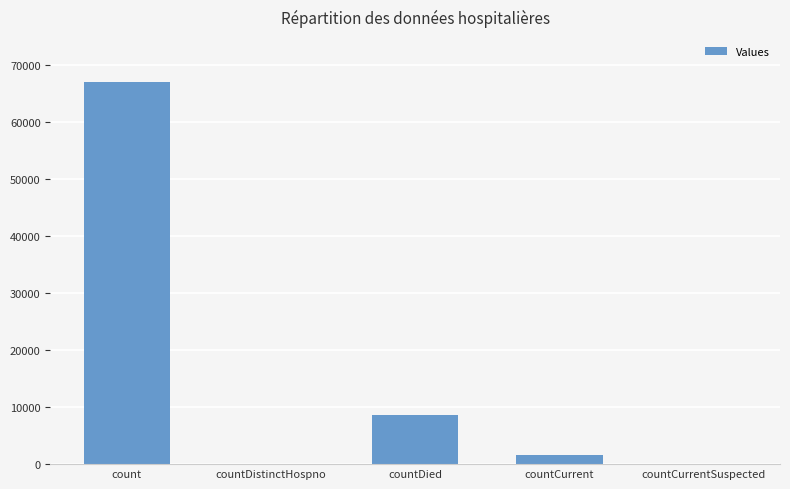

What is the average value?

15490